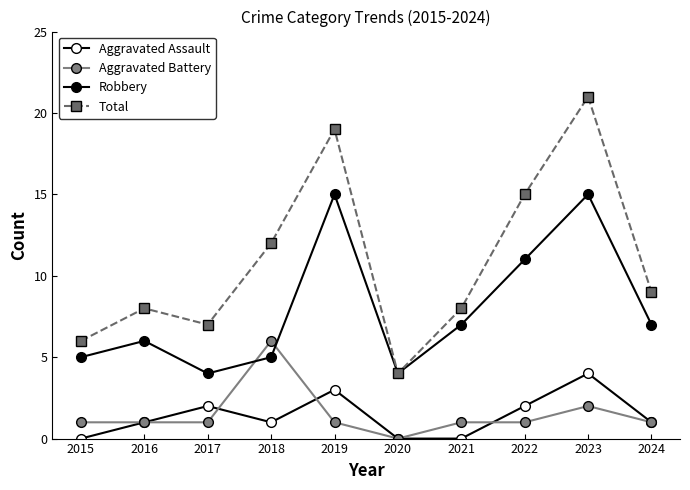

Reading right to left, list all the values displayed in this chart.

Aggravated Assault: 1	4	2	0	0	3	1	2	1	0
Aggravated Battery: 1	2	1	1	0	1	6	1	1	1
Robbery: 7	15	11	7	4	15	5	4	6	5
Total: 9	21	15	8	4	19	12	7	8	6